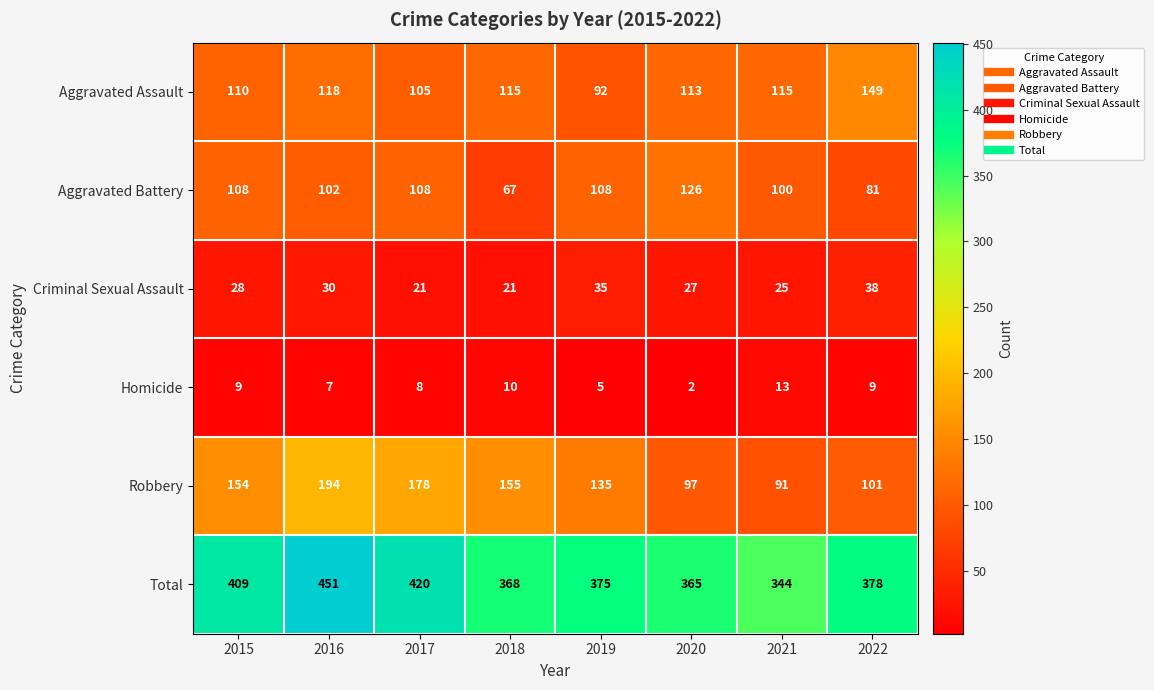

The Homicide series shows 10 at 2018. True or false?

True